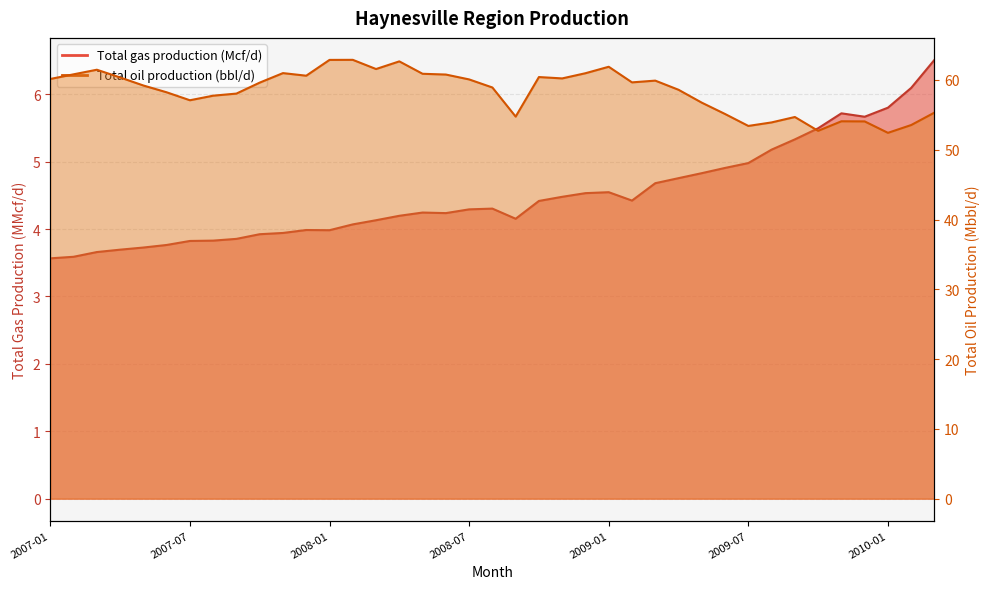

Is it true that Total oil production (bbl/d) equals 34.2 at 2009-05?

False